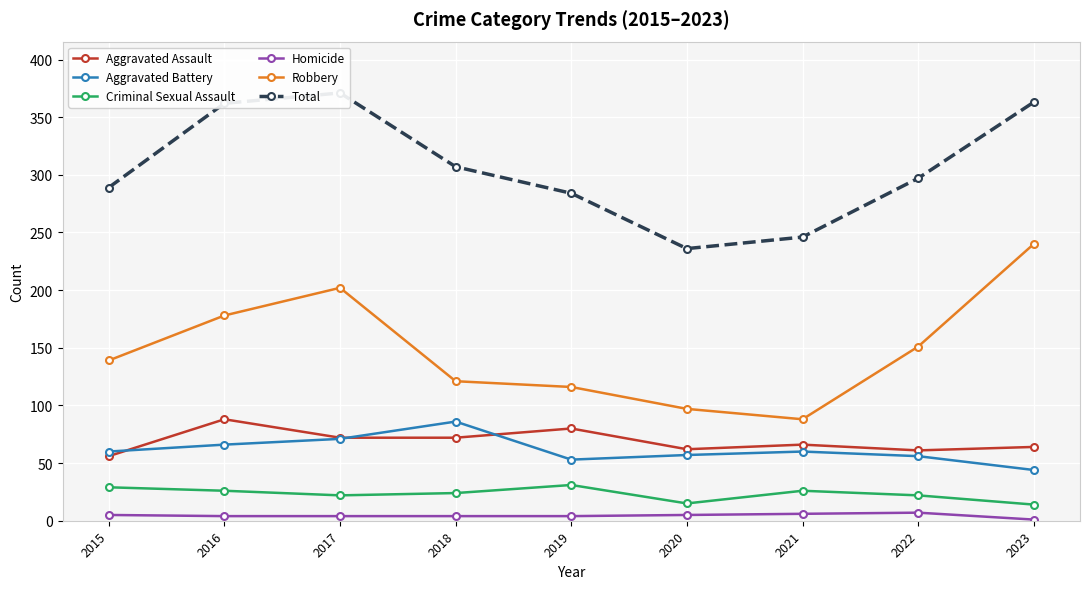

Where is Robbery nearest to the value 164?

2022